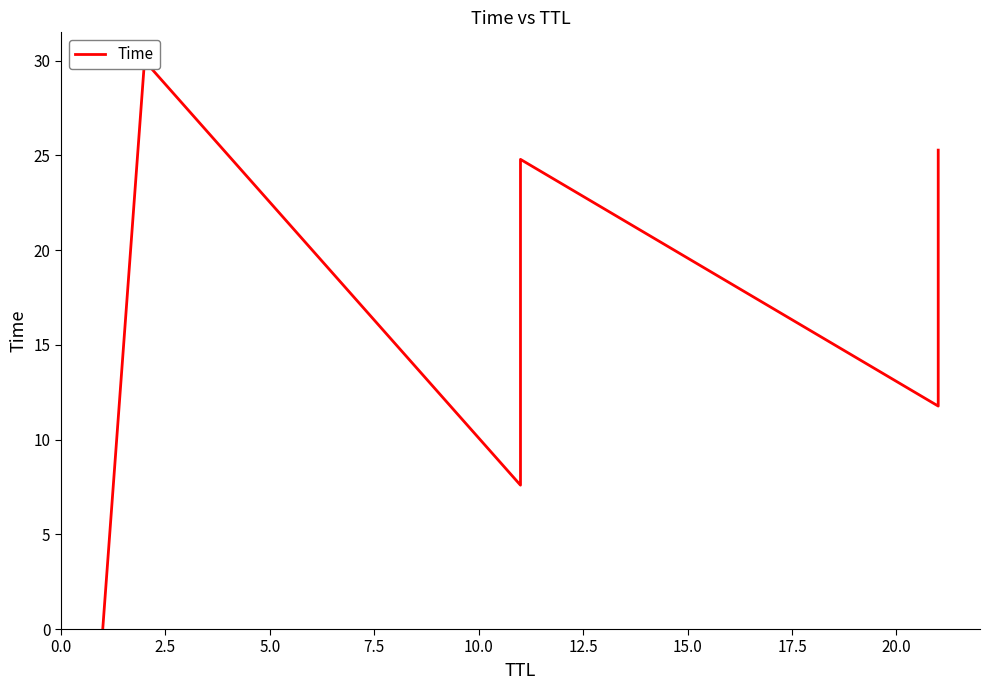

How many interior local valleys (lower than both neighbors) does the data have?

2